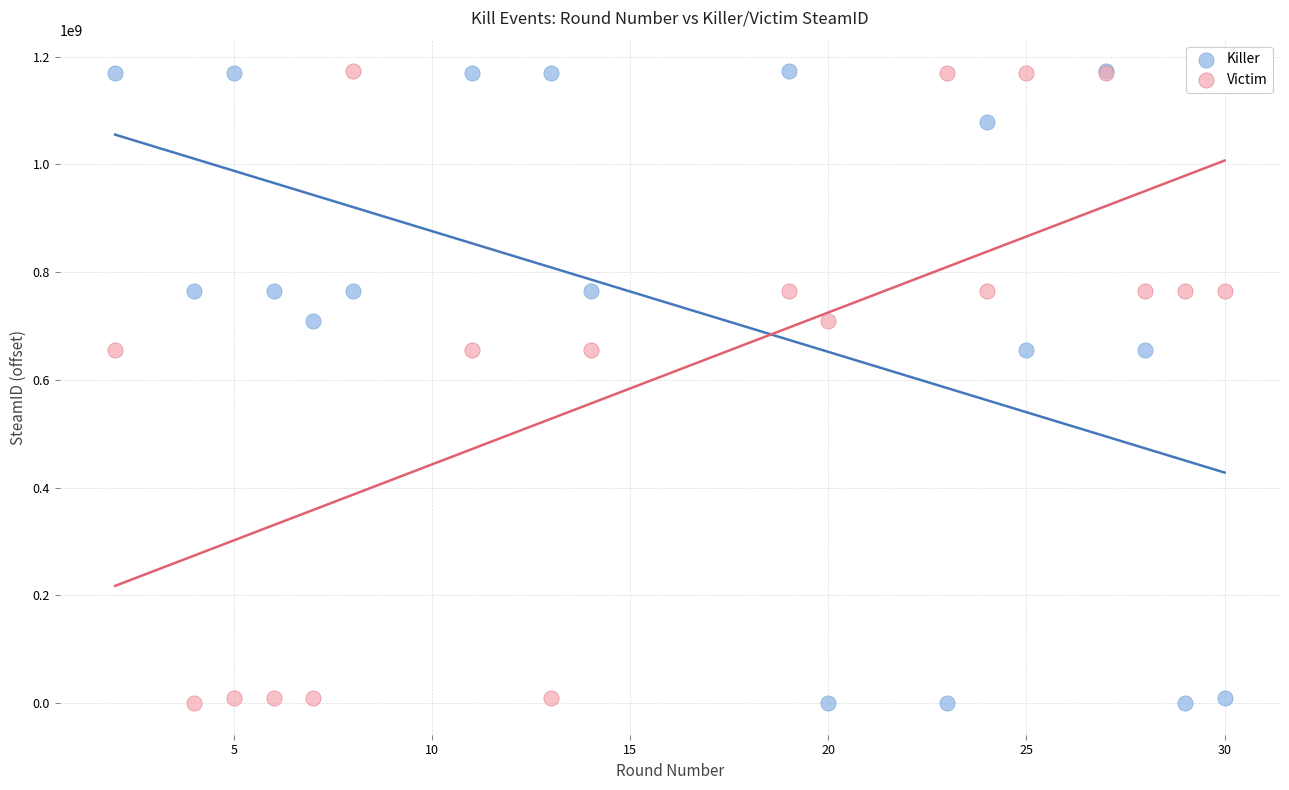

What is the X range (max minus min) for the scatter plot?

28